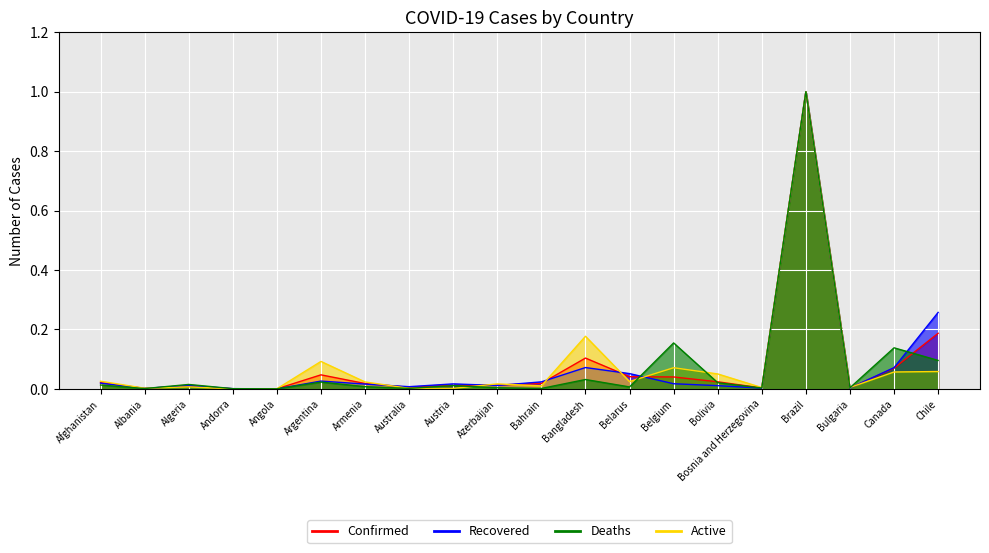

Reading left to right, extract all data points from this chart.

Confirmed: 0.0	0.0	0.0	0.0	0.0	0.0	0.0	0.0	0.0	0.0	0.0	0.1	0.0	0.0	0.0	0.0	1.0	0.0	0.1	0.2
Recovered: 0.0	0.0	0.0	0.0	0.0	0.0	0.0	0.0	0.0	0.0	0.0	0.1	0.1	0.0	0.0	0.0	1.0	0.0	0.1	0.3
Deaths: 0.0	0.0	0.0	0.0	0.0	0.0	0.0	0.0	0.0	0.0	0.0	0.0	0.0	0.2	0.0	0.0	1.0	0.0	0.1	0.1
Active: 0.0	0.0	0.0	0.0	0.0	0.1	0.0	0.0	0.0	0.0	0.0	0.2	0.0	0.1	0.1	0.0	1.0	0.0	0.1	0.1